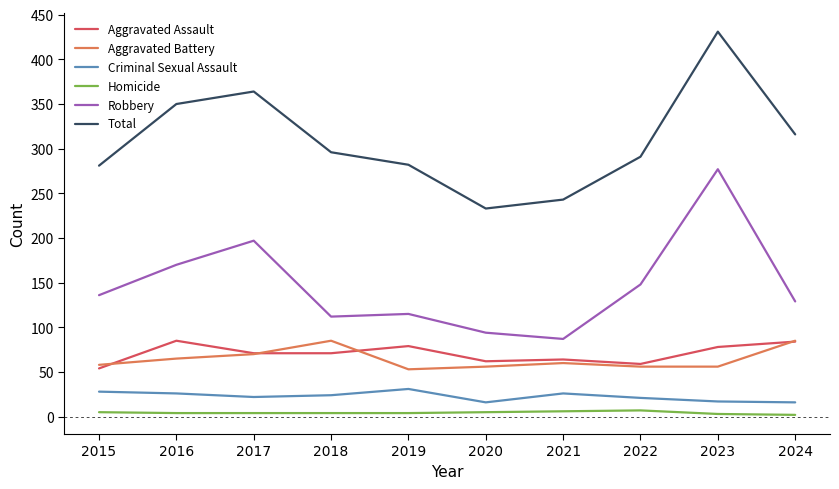

Is it true that Aggravated Battery equals 56 at 2020?

True